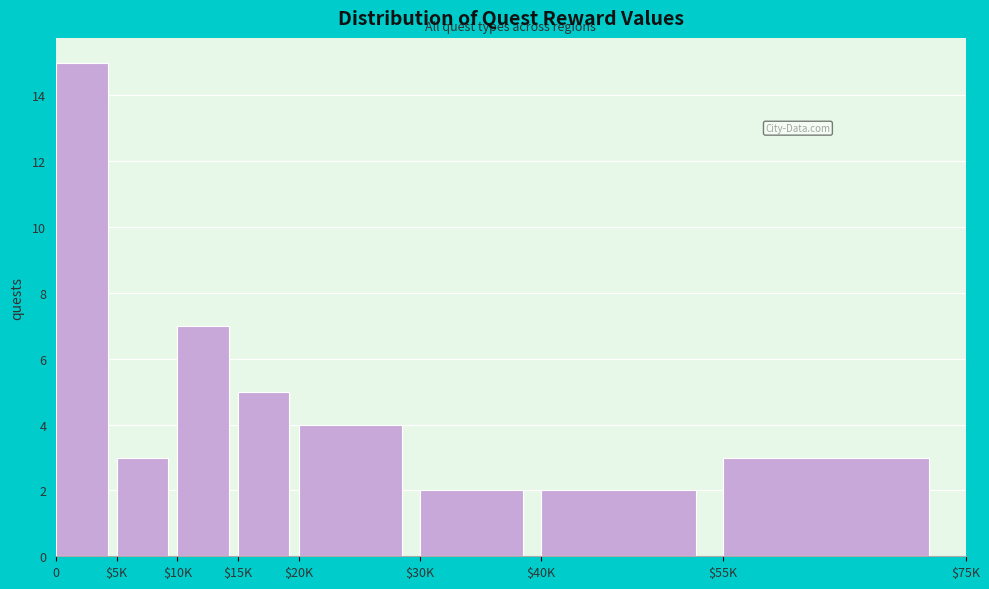

Reading left to right, list all the values displayed in this chart.

15	3	7	5	4	2	2	3